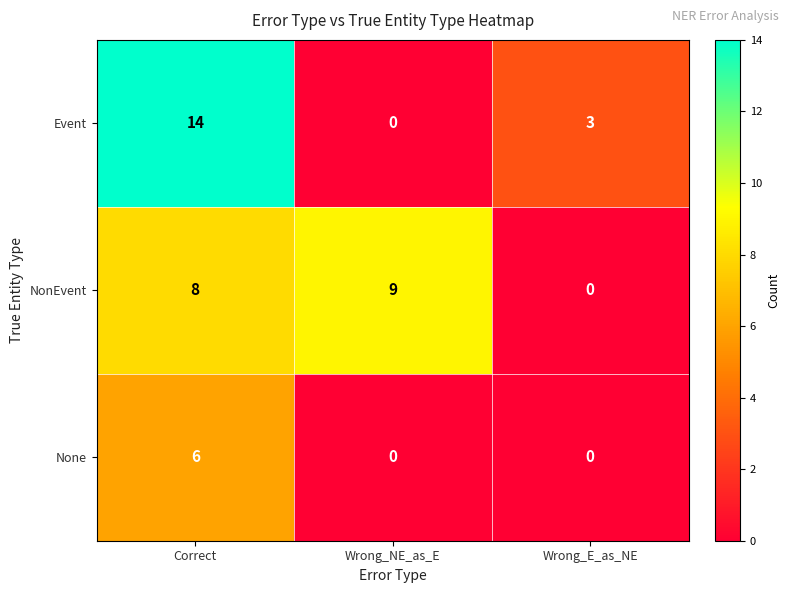

How many Event values are between 0 and 14?

3